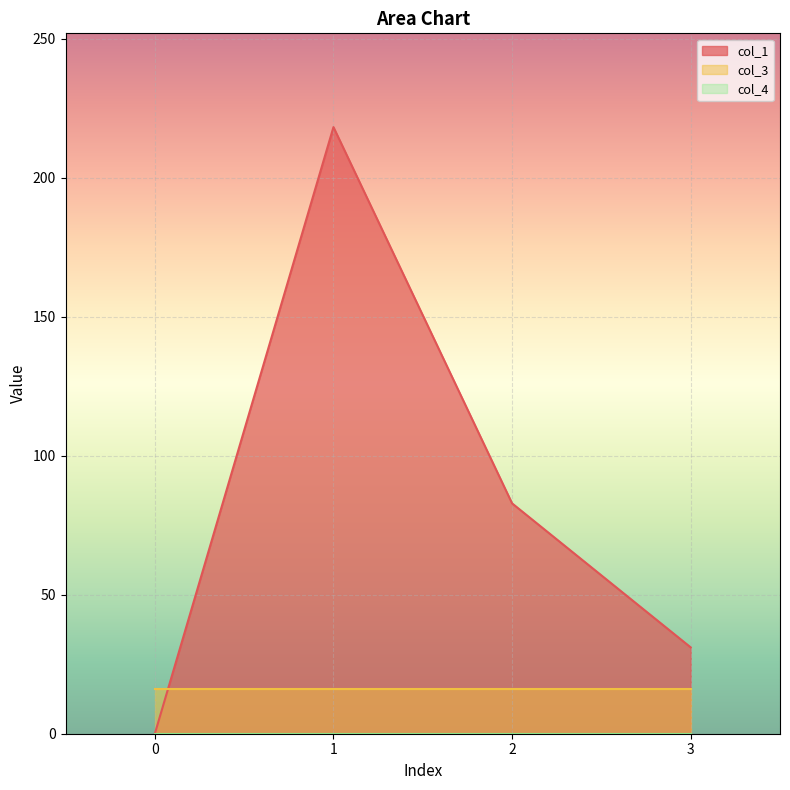

How many lines are shown in the chart?

3